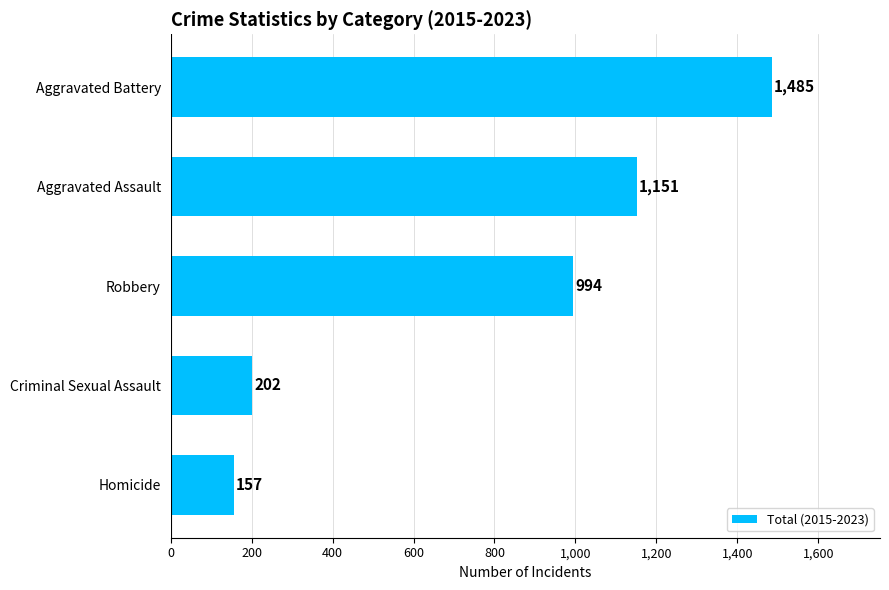

Reading top to bottom, transcribe all the data shown in this chart.

Aggravated Battery=1485	Aggravated Assault=1151	Robbery=994	Criminal Sexual Assault=202	Homicide=157